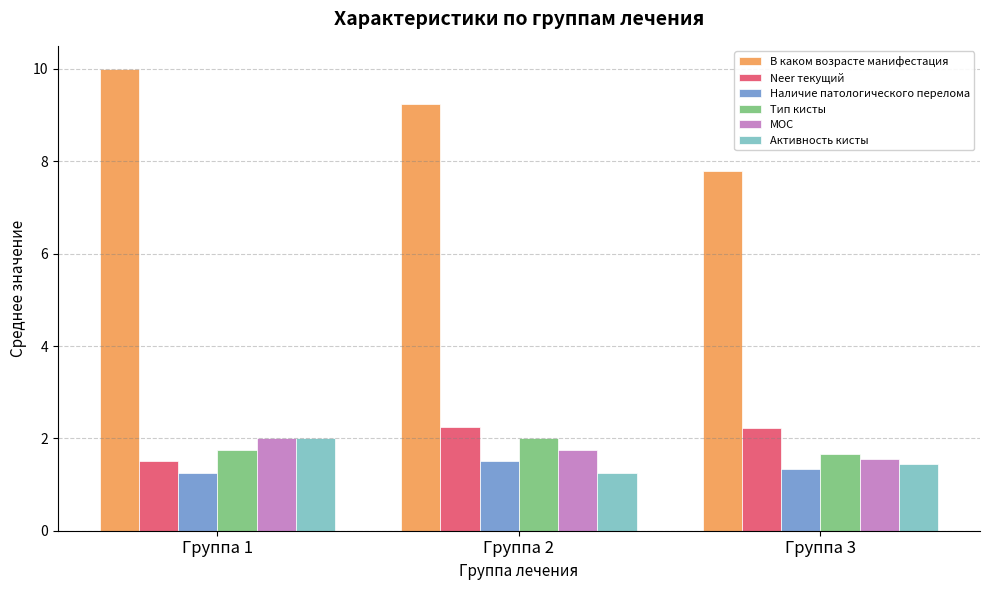

Which series changed the most between Группа 1 and Группа 3?

В каком возрасте манифестация